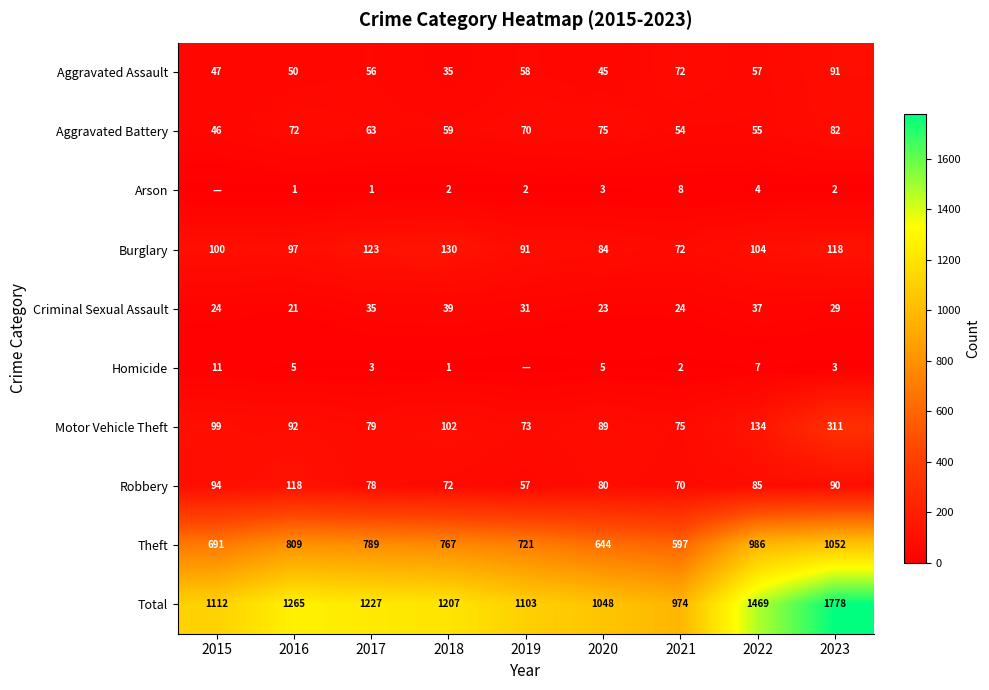

What is the difference between the maximum and minimum values in the Aggravated Assault series?

56